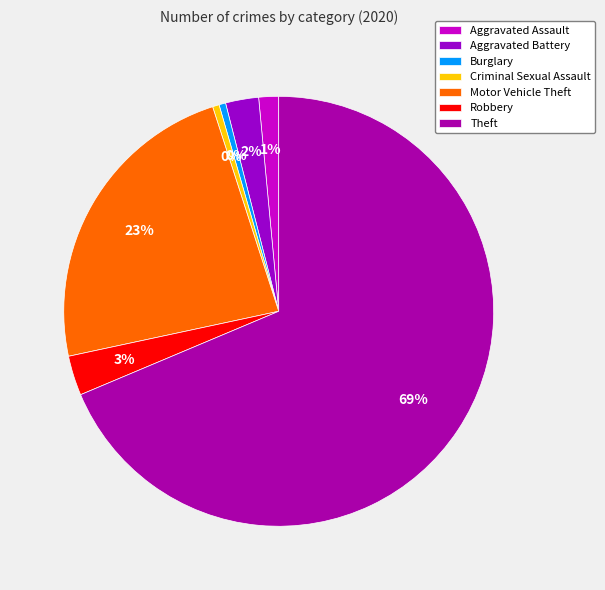

Is there any slice that represents more than half of the pie?

Yes